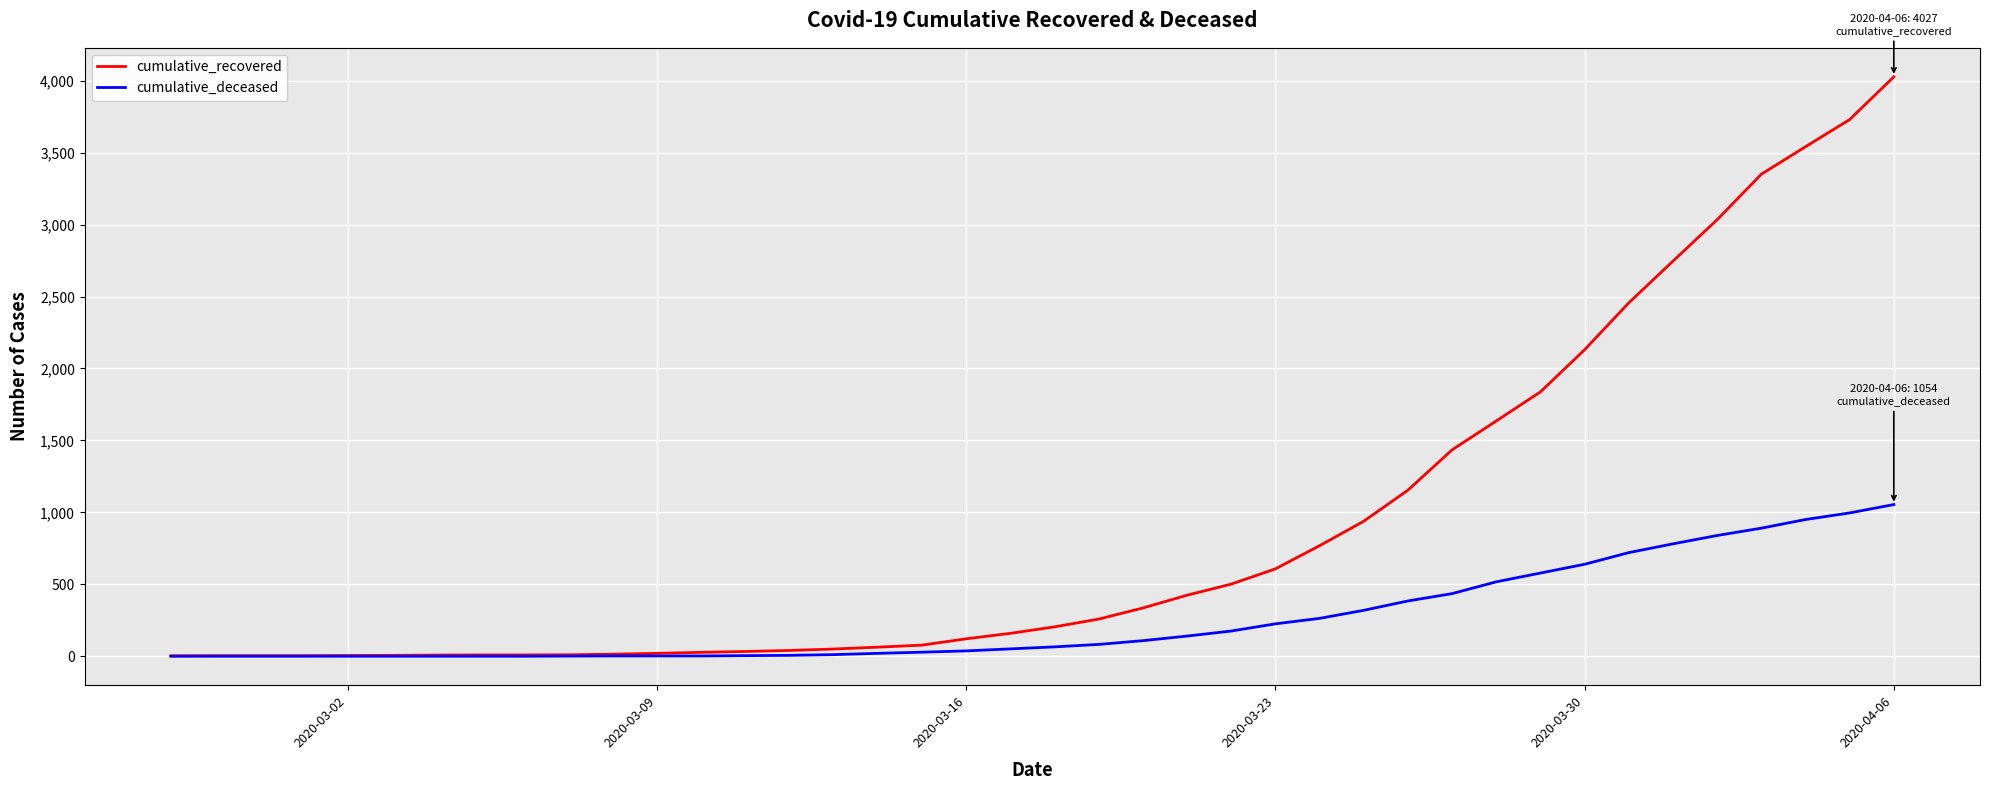

Which series has the largest total across all categories?

cumulative_recovered